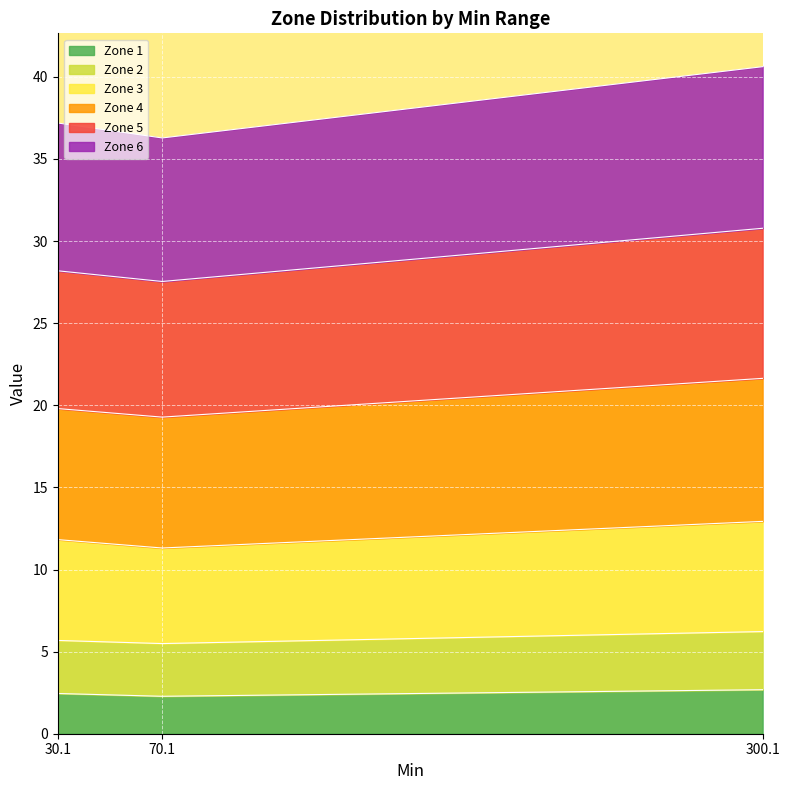

Is it true that Zone 1 equals 2.7 at 300.1?

True